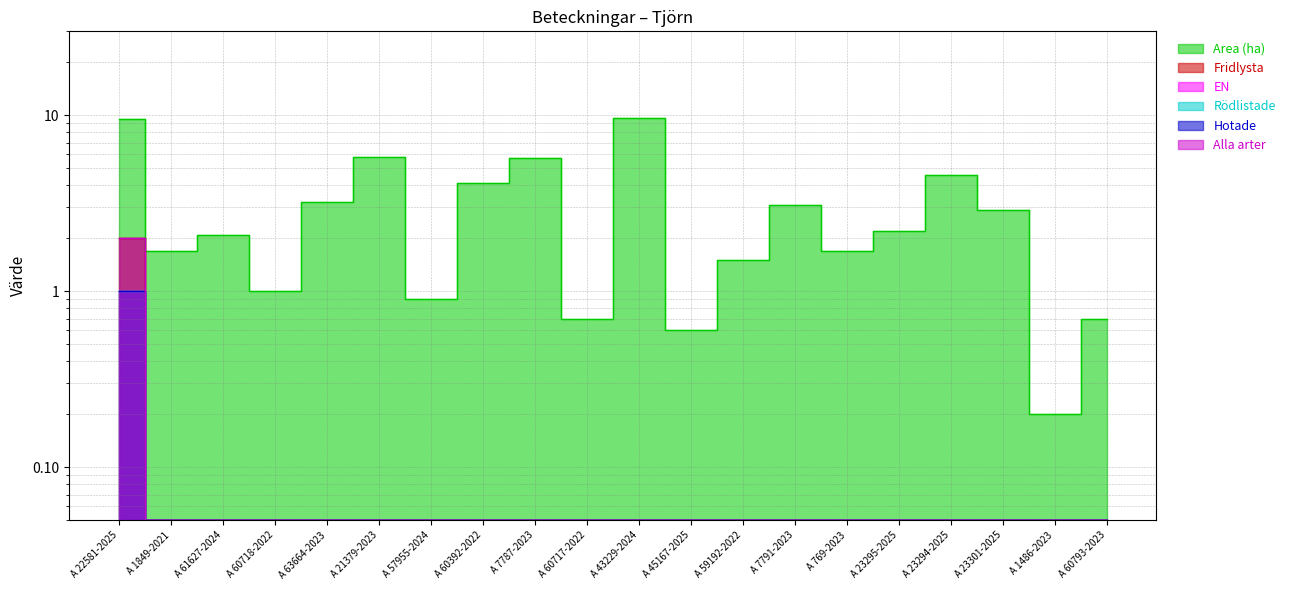

Which series has the largest total across all categories?

Area (ha)